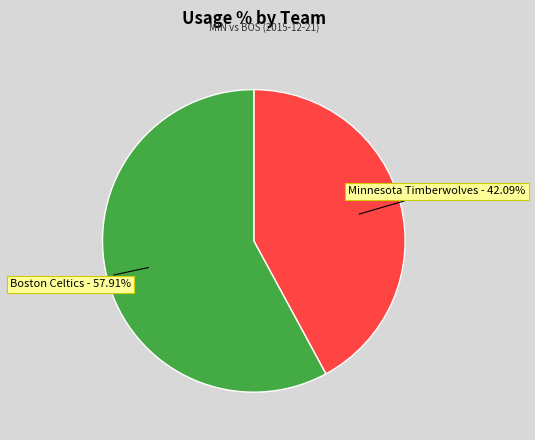

Combined, do Boston Celtics and Minnesota Timberwolves account for over 50%?

Yes